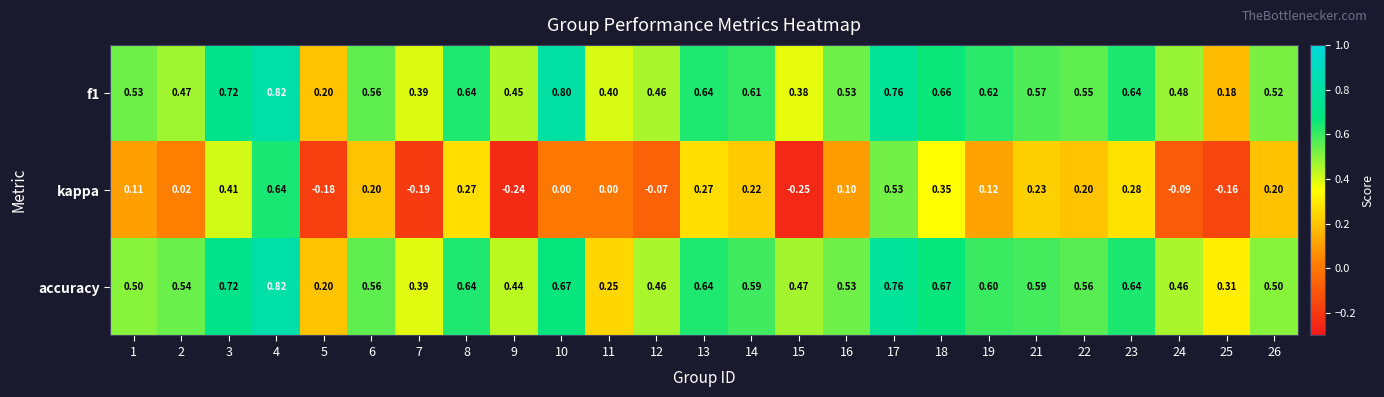

Is the value of kappa at 4 greater than the value of f1 at 9?

Yes